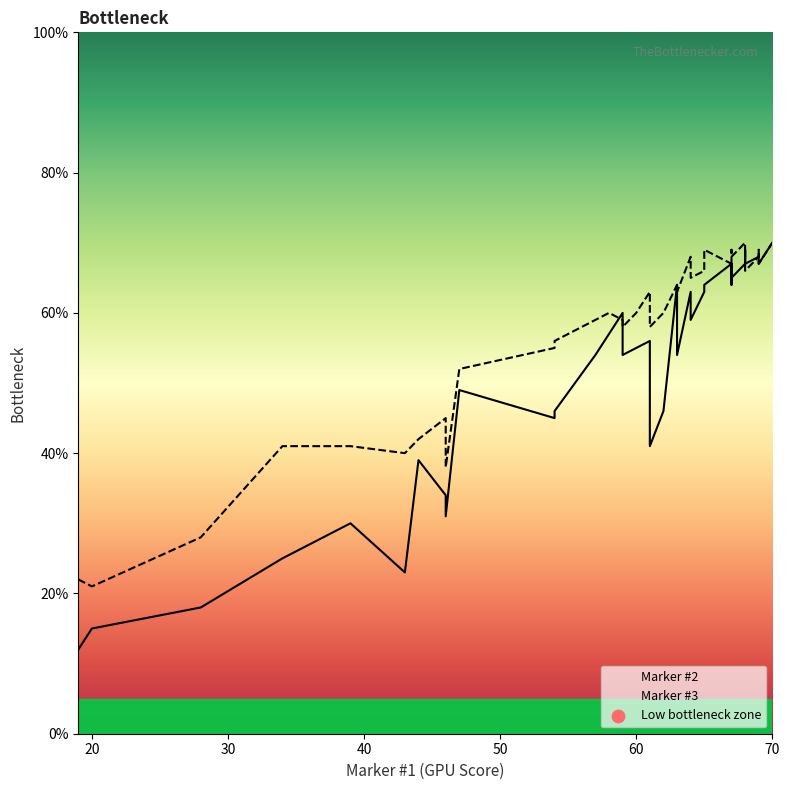

What are all the series names shown in the legend?

Marker #2, Marker #3